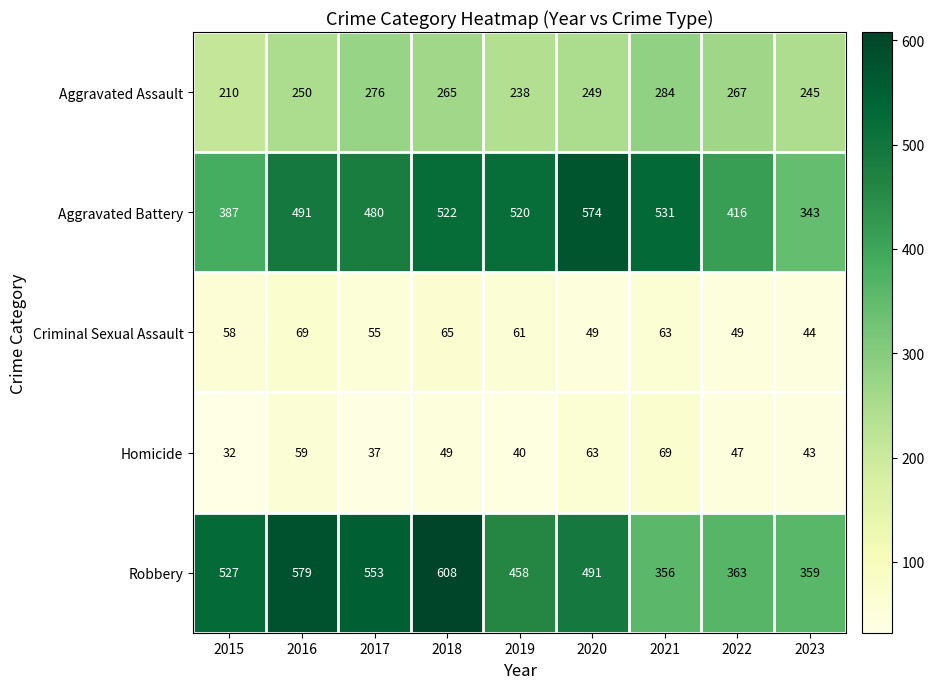

Count the number of categories in the chart.

9